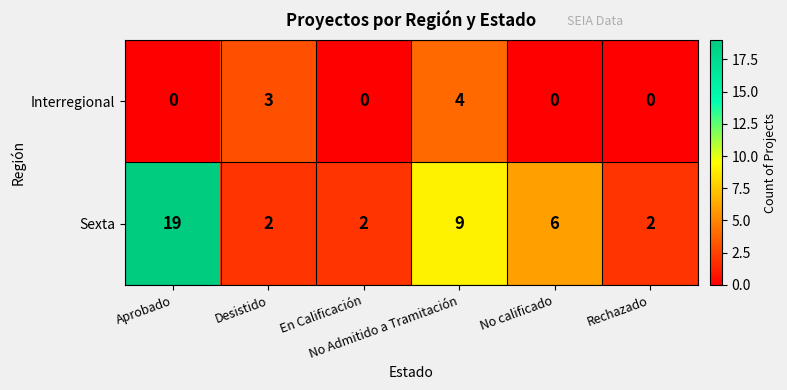

At which category does the chart reach its peak across all series?

Aprobado